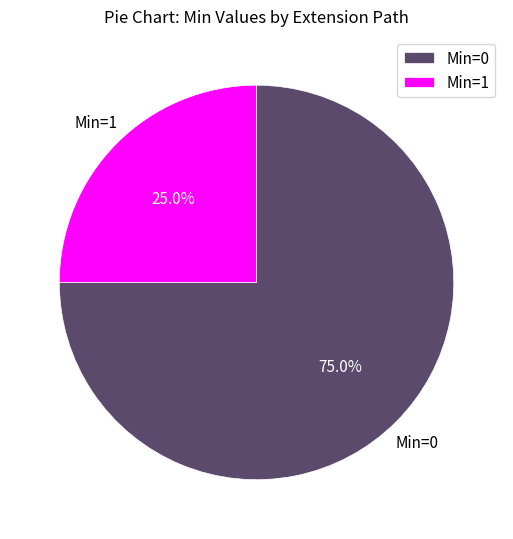

To the nearest percent, what is the difference between the largest and smallest slice percentages?

50%